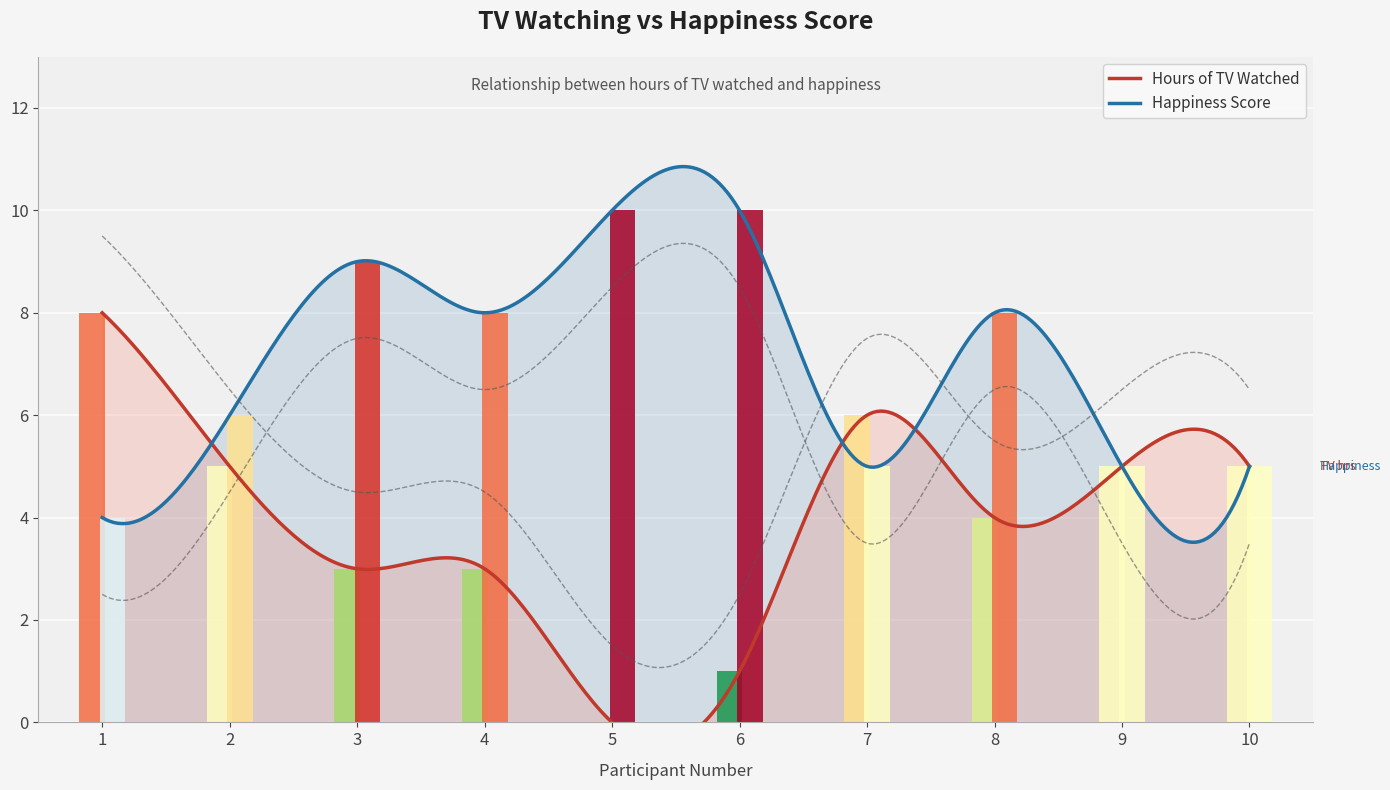

Which has a higher value, 1 or 10?

1